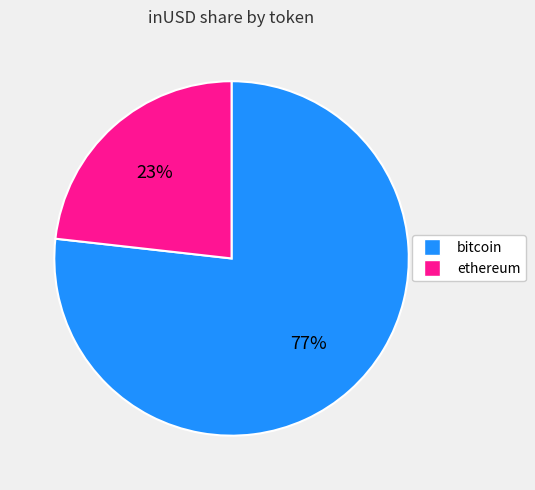

Which category has the smallest portion of the pie?

ethereum